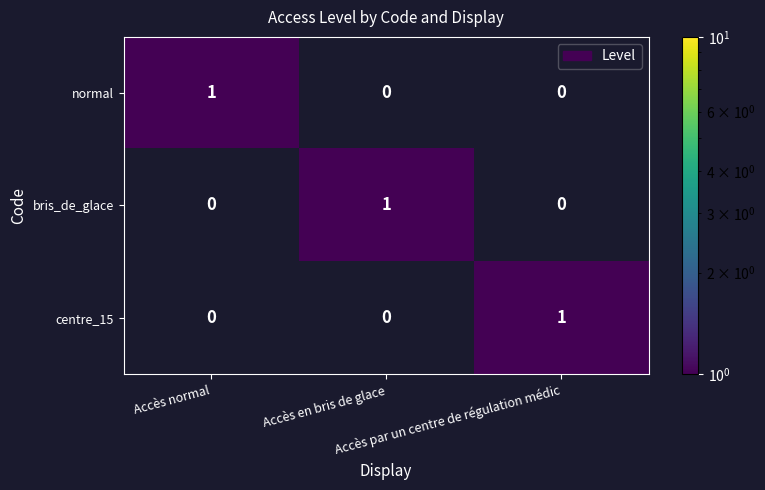

Count the centre_15 values in the range 0 to 1.

3